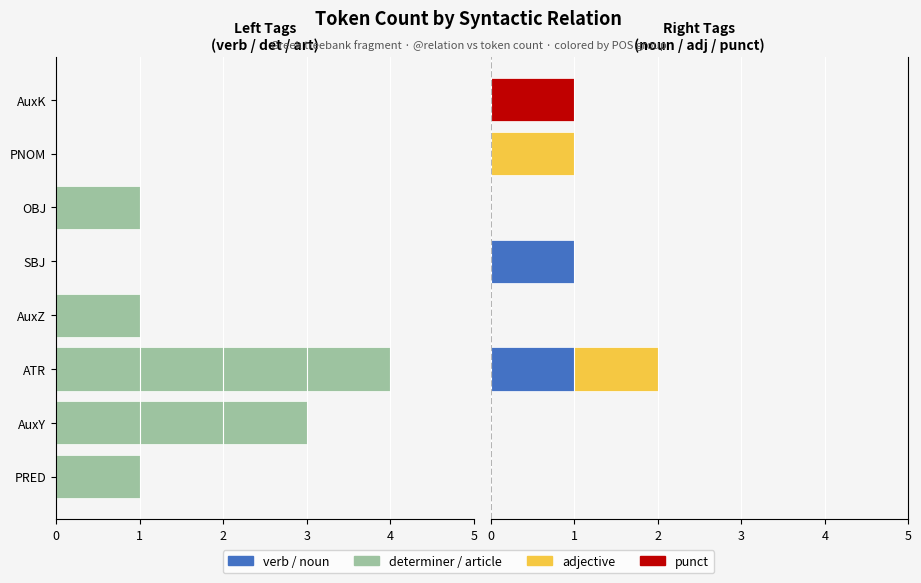

True or false: punct has a value of 1 at ATR.

False